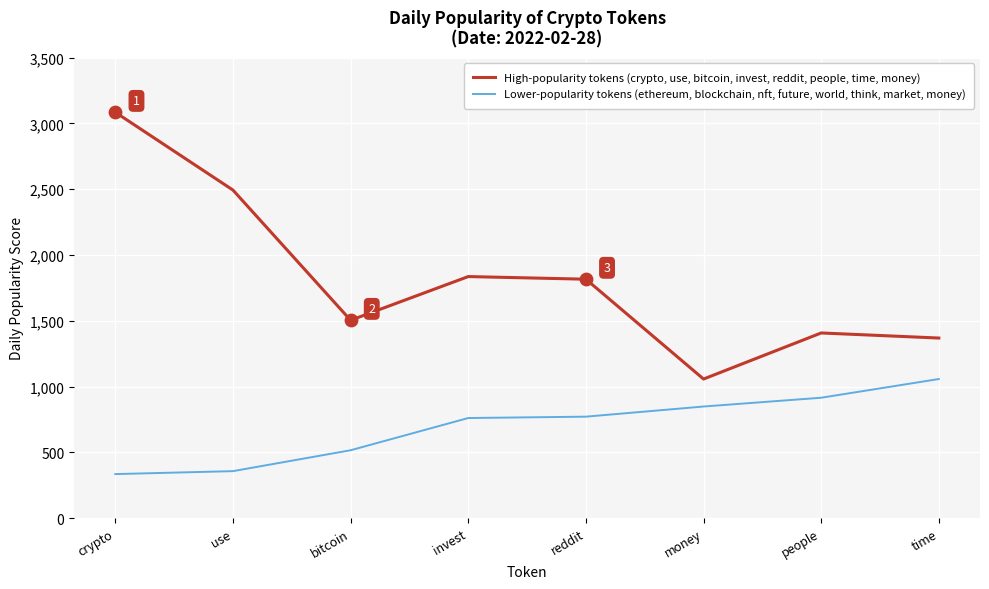

What is the total value across all series at invest?

2596.4